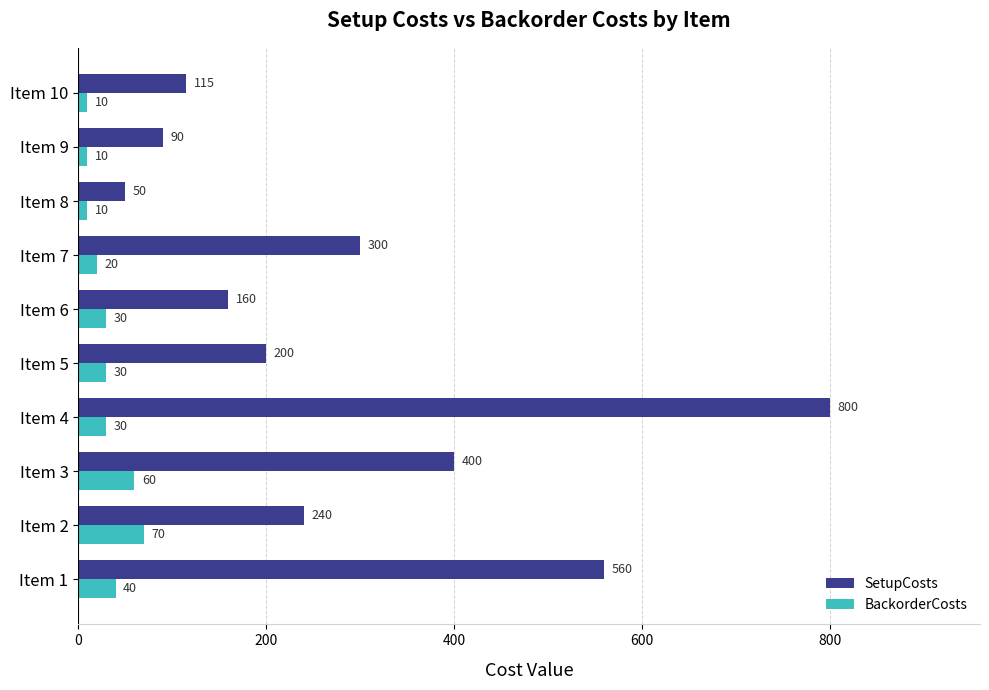

Rank the series by their maximum value, from highest to lowest.

SetupCosts, BackorderCosts